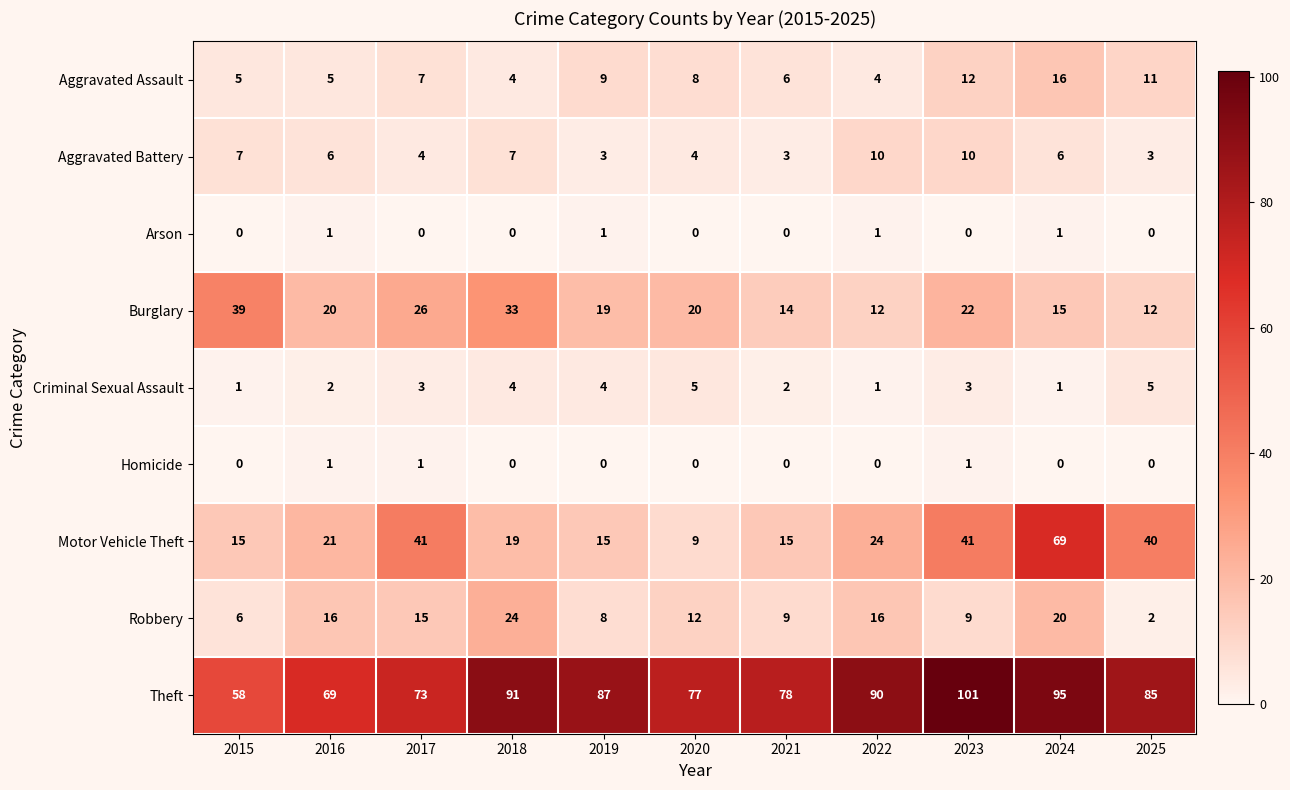

What is the difference between the maximum and minimum values in the Theft series?

43